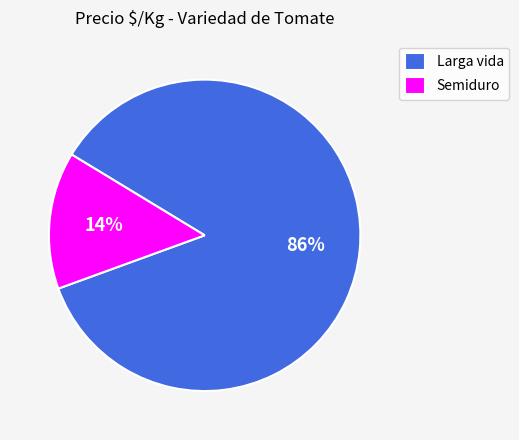

Is it true that Larga vida is 86% of the pie?

True